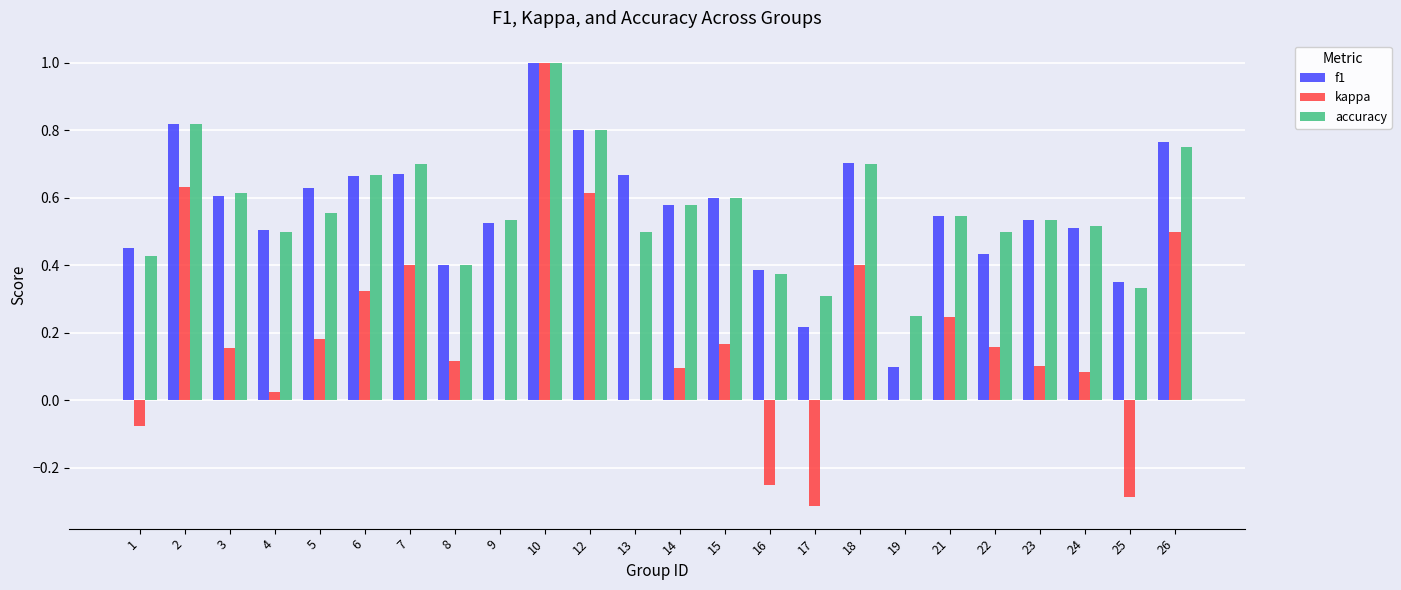

The value of kappa at 23 is 0.1. True or false?

True